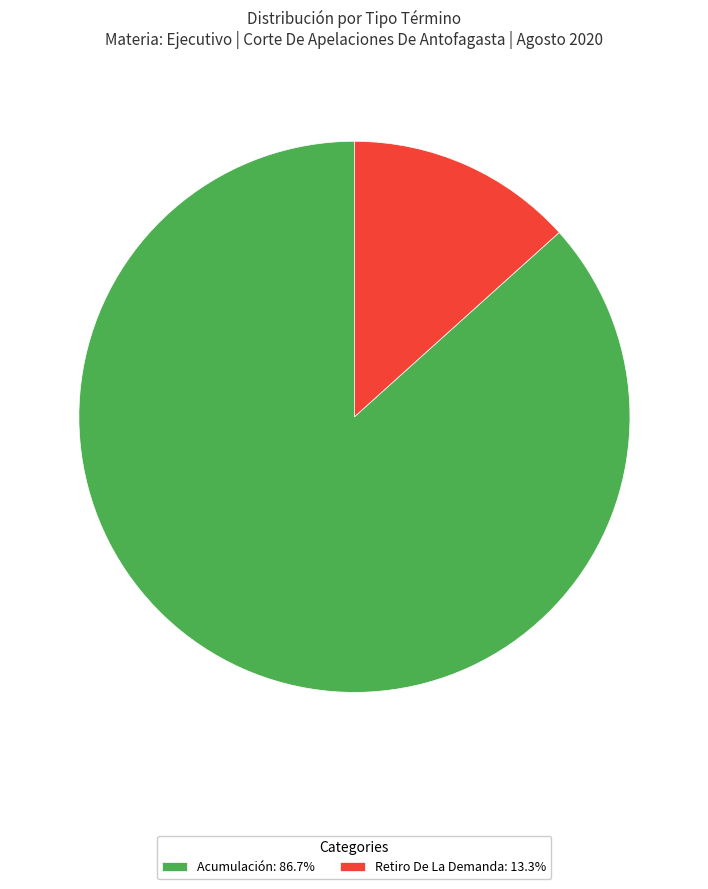

Is it true that Retiro De La Demanda is 4% of the pie?

False